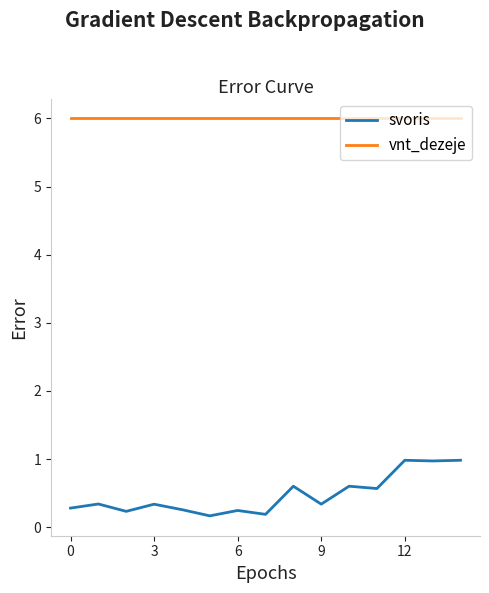

Which series has the largest range (max minus min)?

svoris